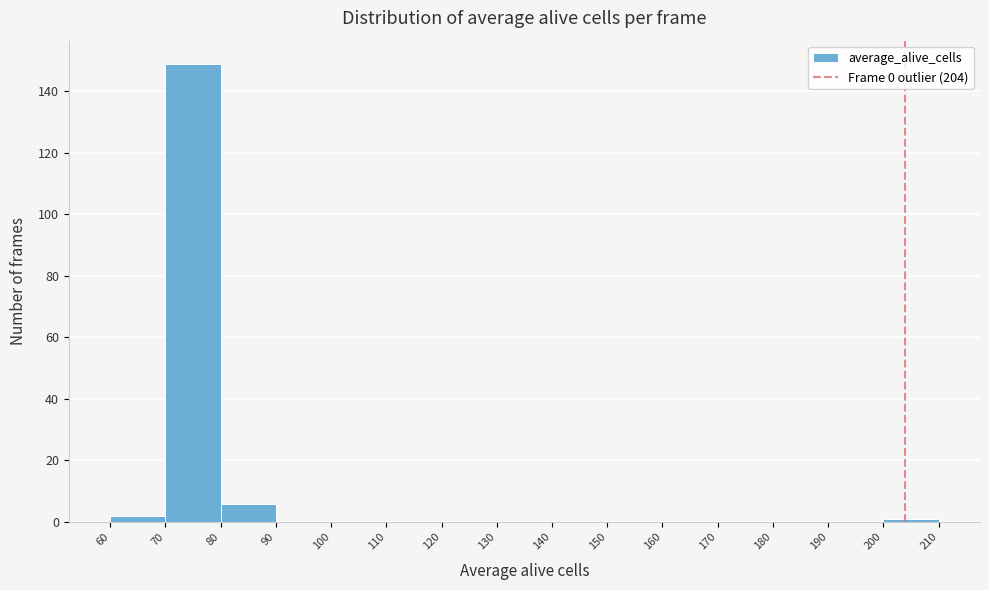

Reading left to right, list every bar in this chart as the range it spans on the x-axis followed by its height. The values are not printed on the chart, so give them approximately, as read against the axis.

60 to 70: 2
70 to 80: 150
80 to 90: 6
90 to 100: 0
100 to 110: 0
110 to 120: 0
120 to 130: 0
130 to 140: 0
140 to 150: 0
150 to 160: 0
160 to 170: 0
170 to 180: 0
180 to 190: 0
190 to 200: 0
200 to 210: under 2